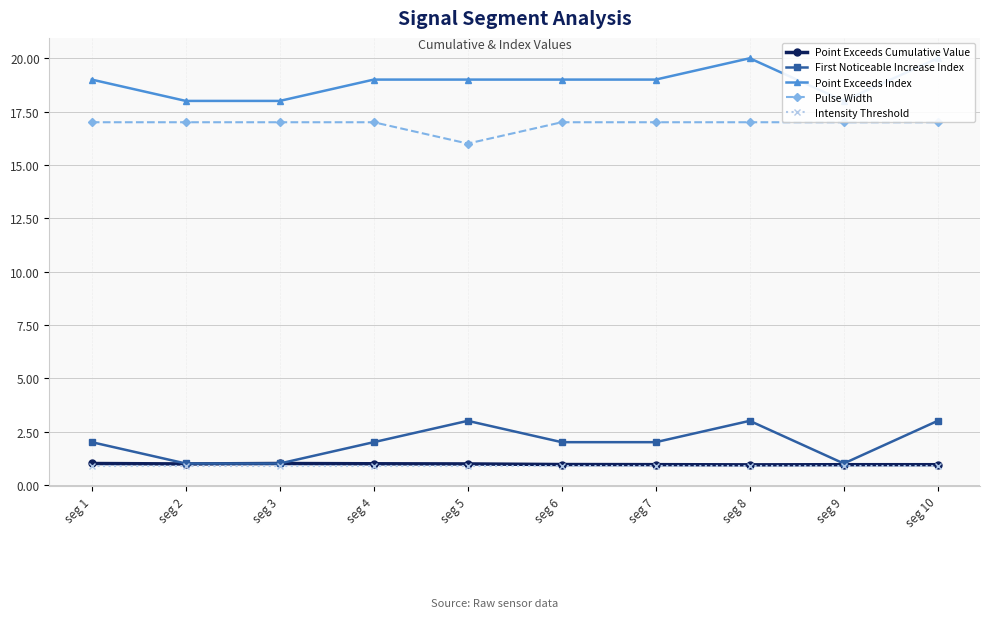

At which category does the chart reach its minimum across all series?

seg 1